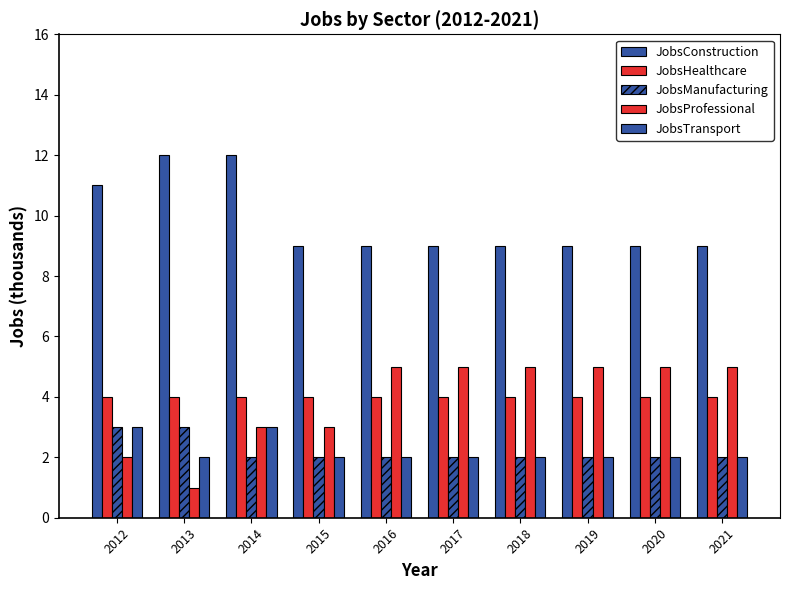

Which category has the lowest value across all series?

2013